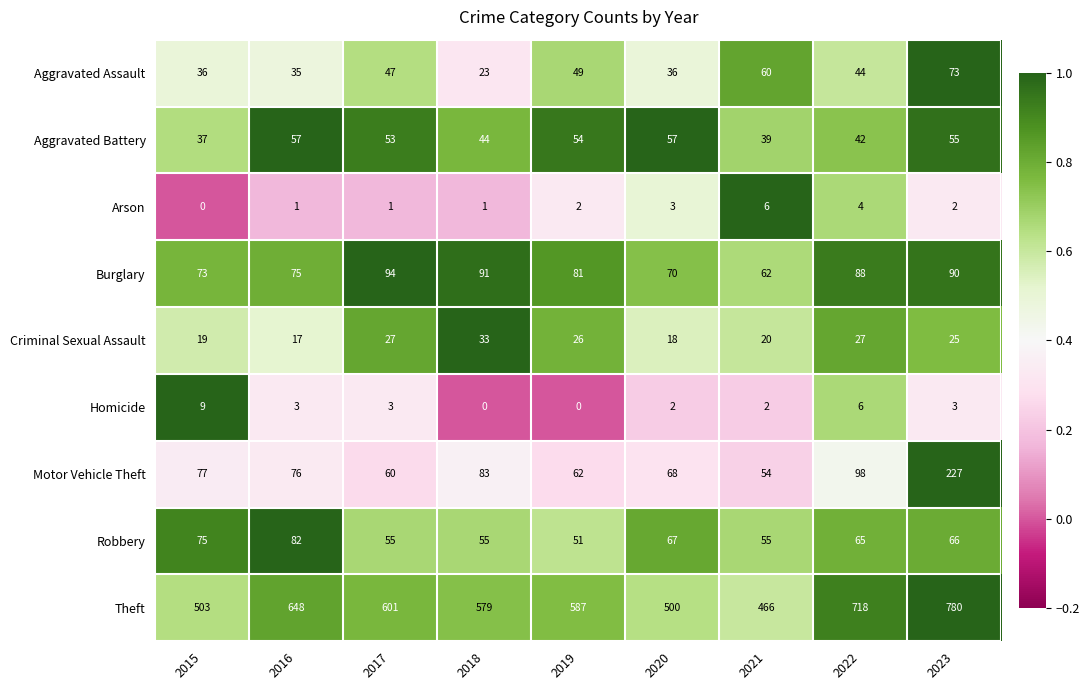

Between 2017 and 2019, which series saw the biggest shift?

Theft